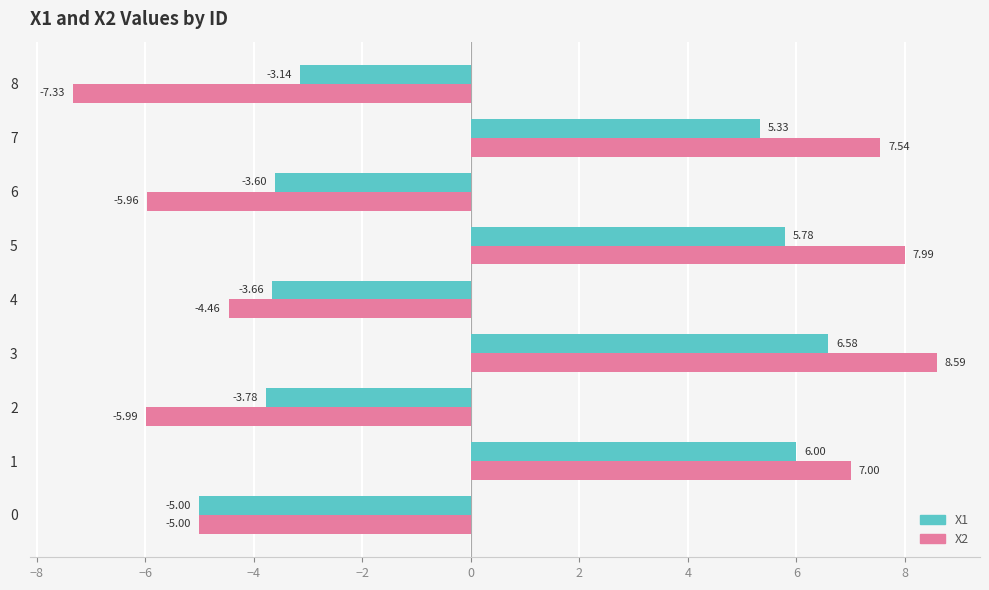

Which series has the widest spread of values?

X2